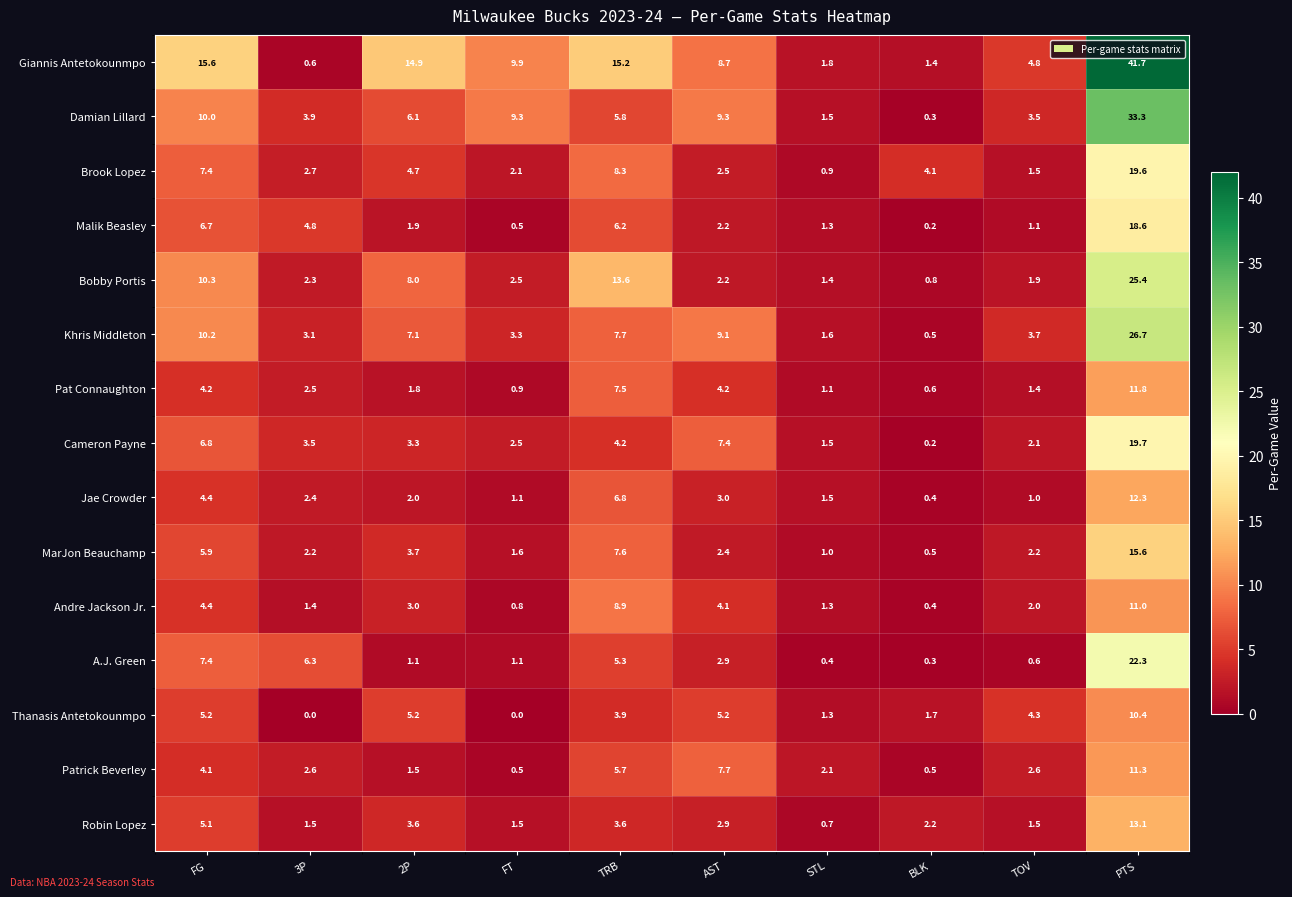

Read the Bobby Portis value at FG.

10.3